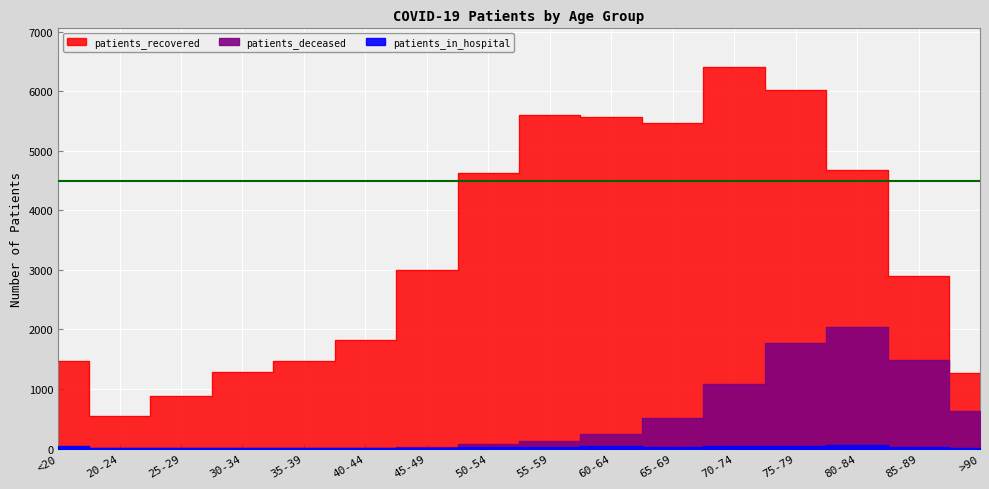

Rank the series at 80-84 from highest to lowest value.

patients_recovered, patients_deceased, patients_in_hospital